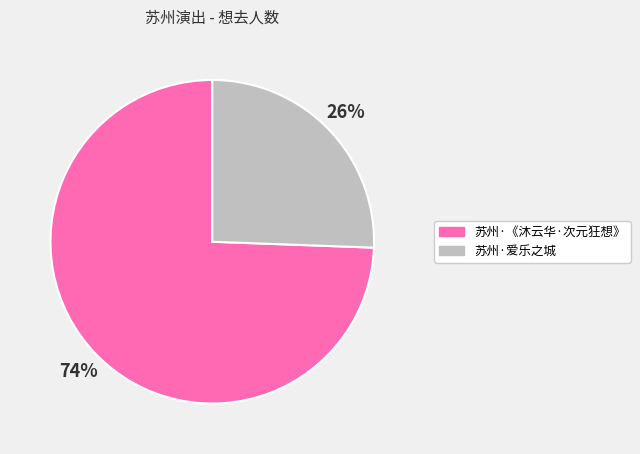

Is there a majority slice in this chart?

Yes